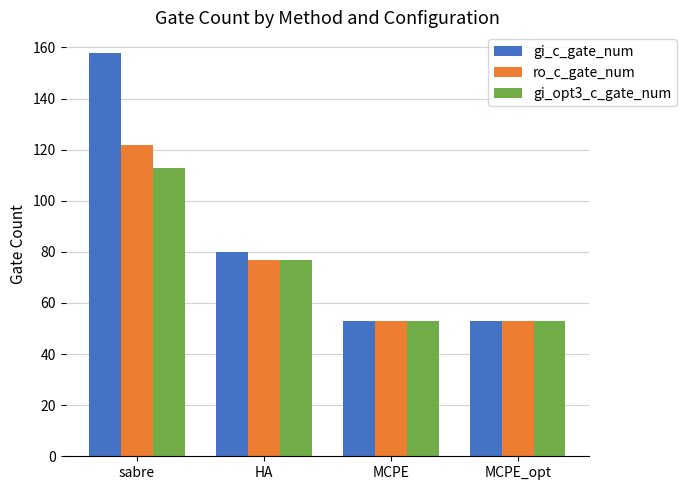

Count the number of data series in this chart.

3